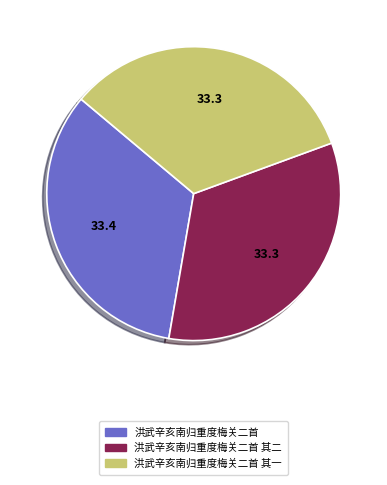

Does 洪武辛亥南归重度梅关二首 其一 represent more than half of the total?

No